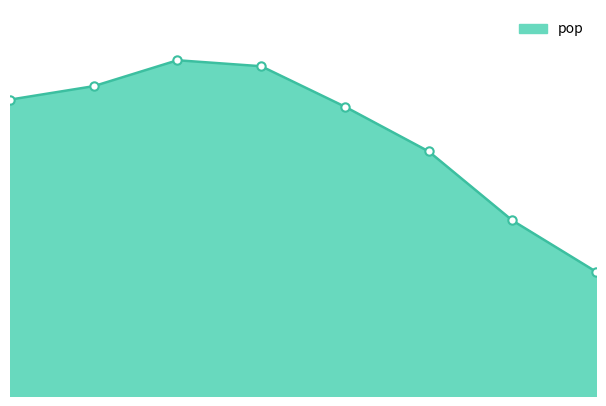

Does the chart have visible grid lines?

No